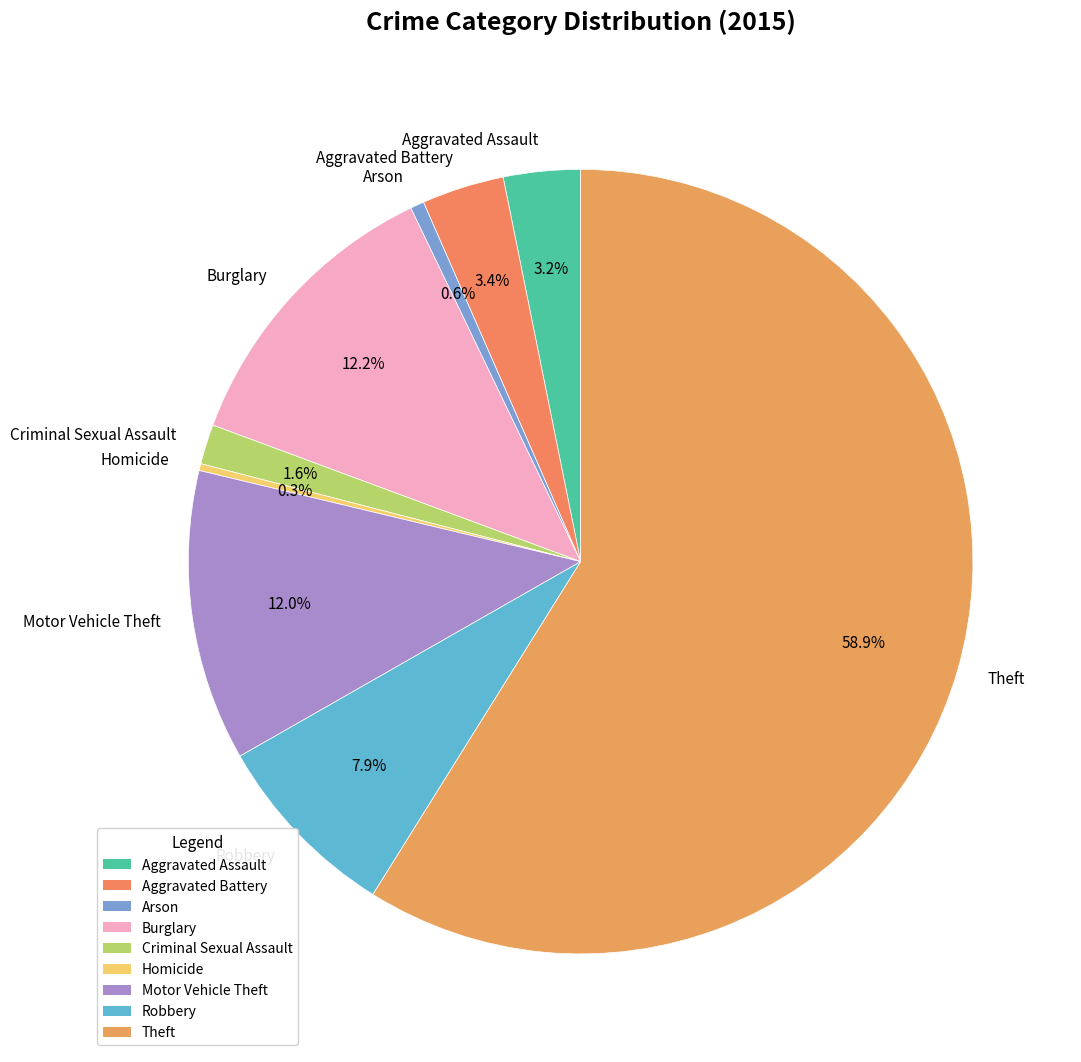

Does any single category account for the majority?

Yes